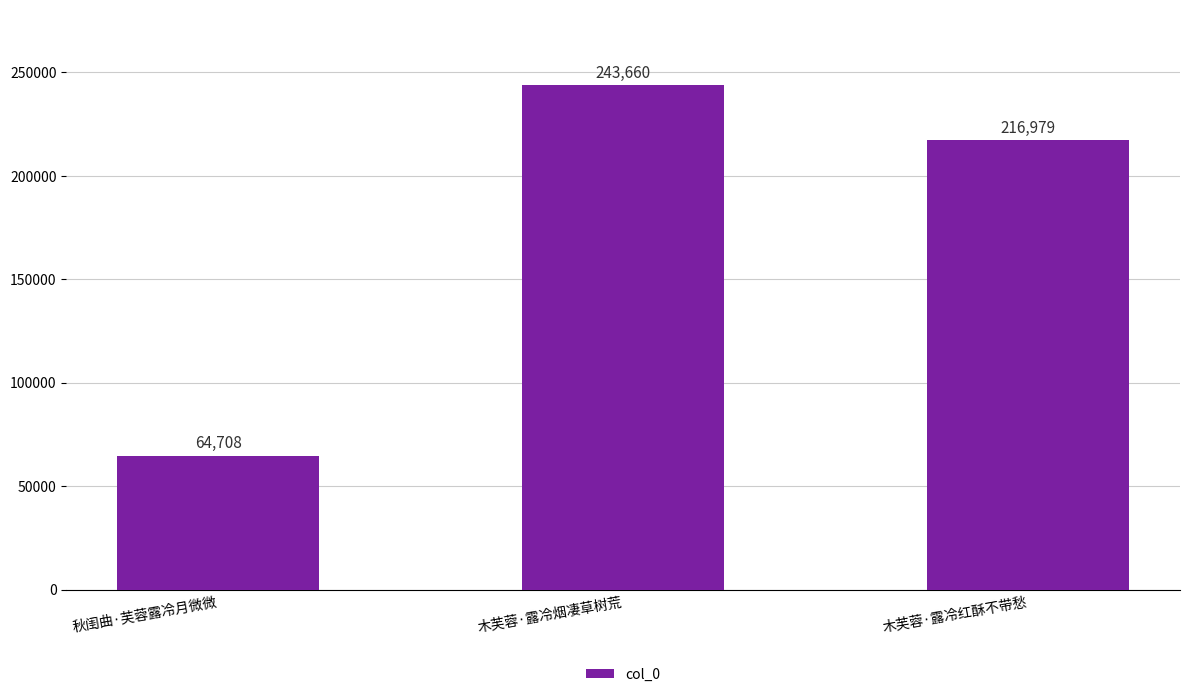

What is the difference between the second highest and minimum values?

152271